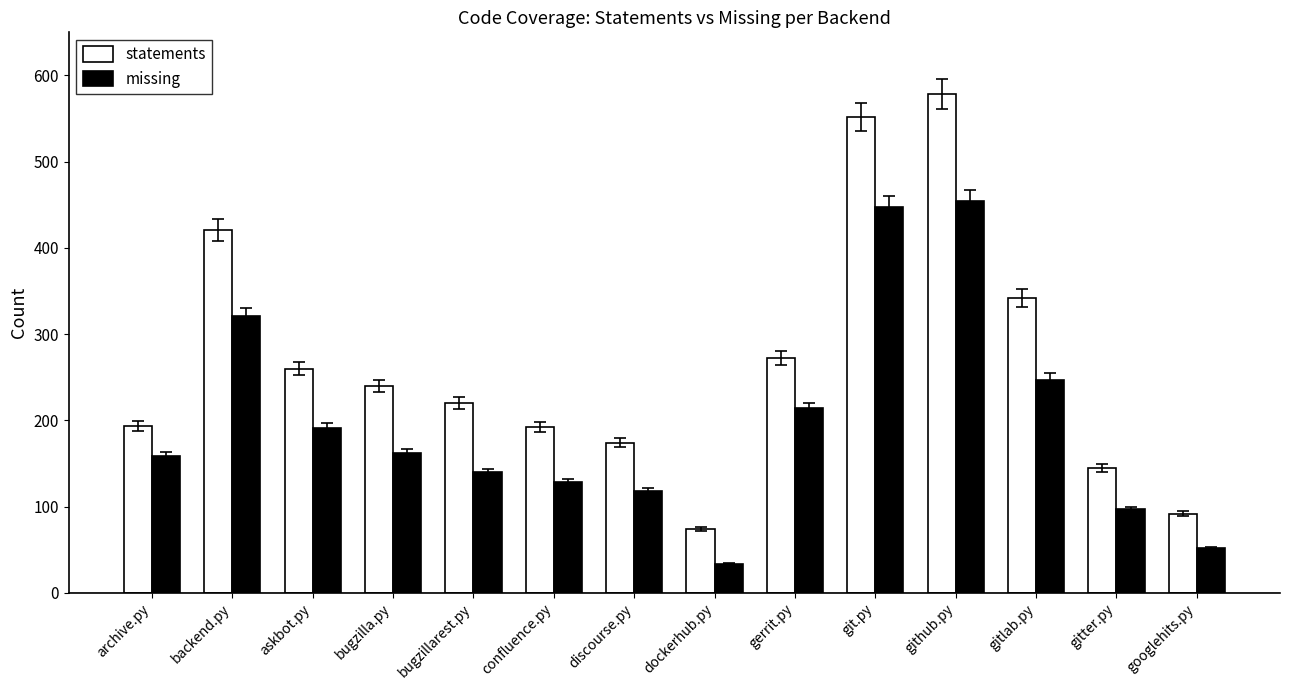

Does the chart contain stacked bars?

No